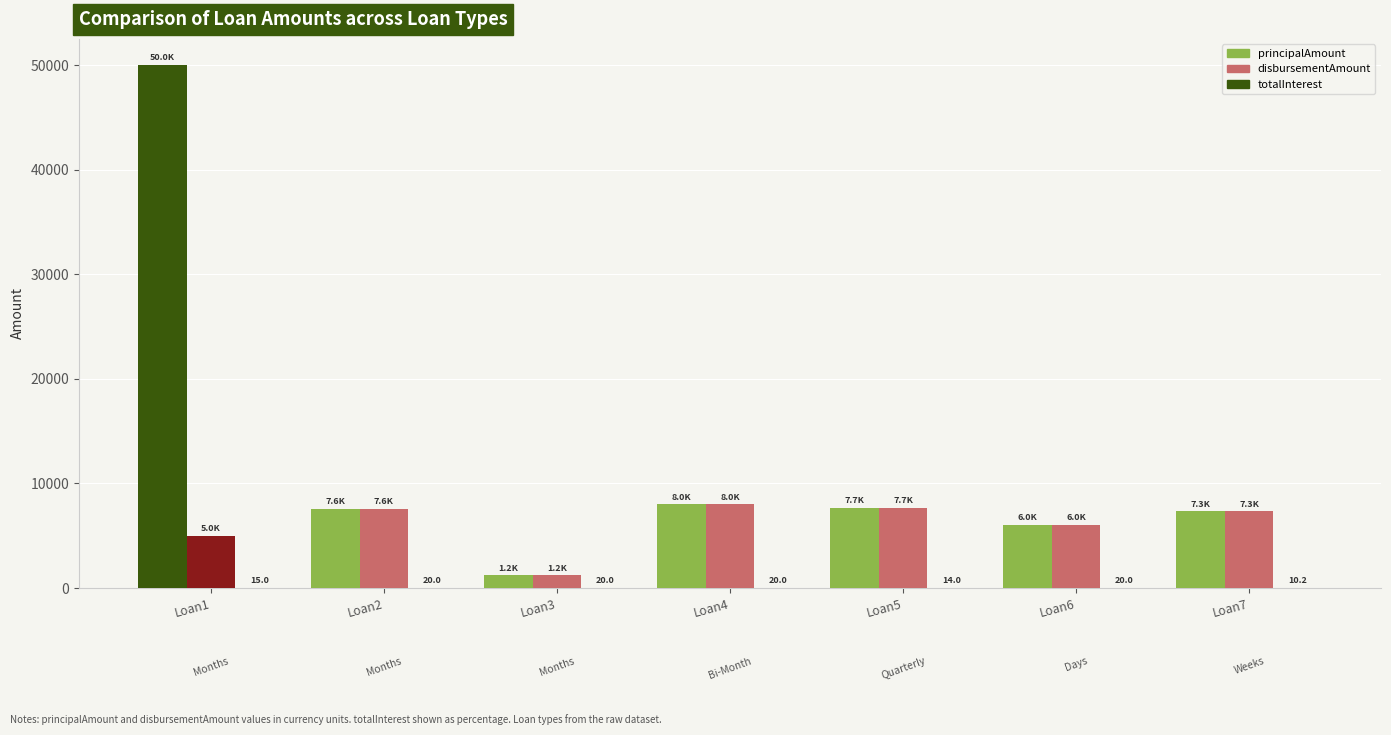

How many categories are shown in the chart?

7